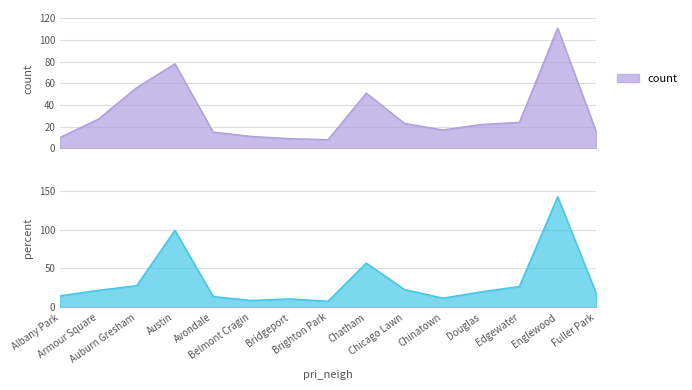

Is the value of count at Chicago Lawn greater than the value of percent at Auburn Gresham?

No